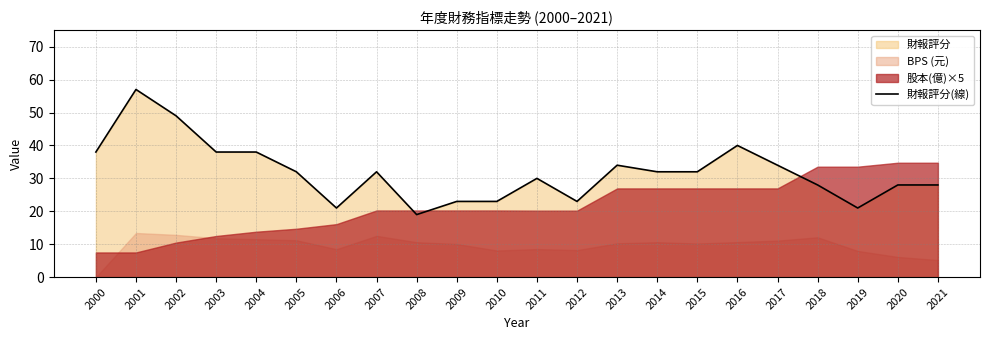

What is the average value?

32